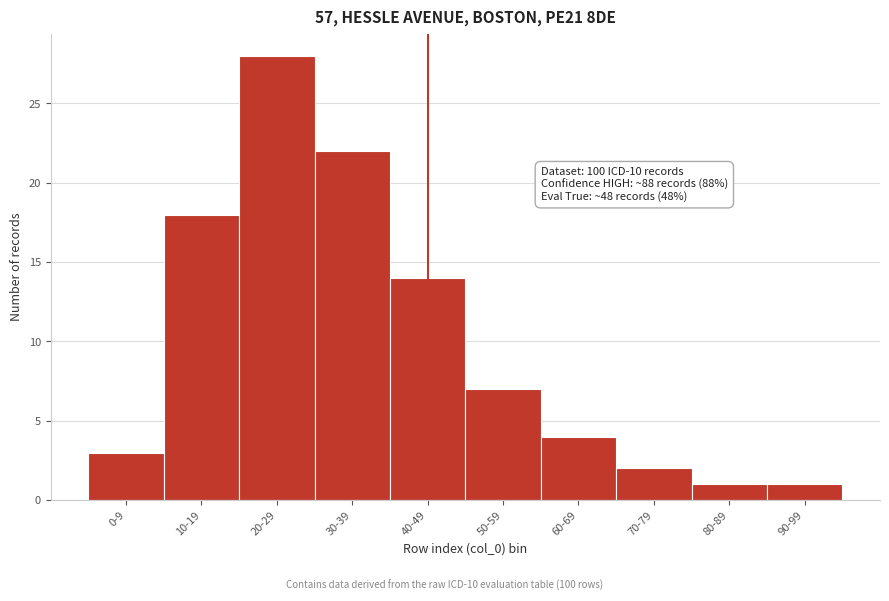

Reading left to right, list all the values displayed in this chart.

0-9=3	10-19=18	20-29=28	30-39=22	40-49=14	50-59=7	60-69=4	70-79=2	80-89=1	90-99=1